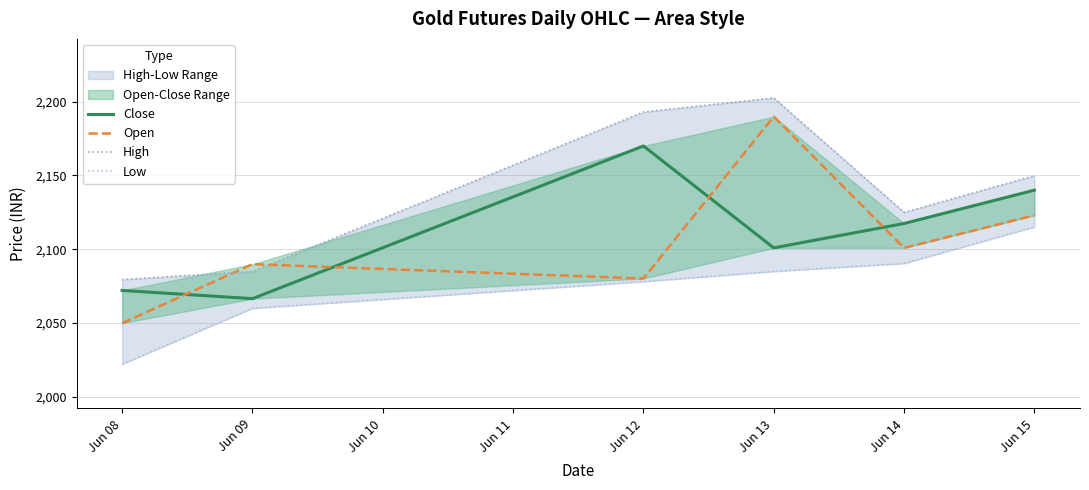

At which label is Low closest to 2068?

Jun 09